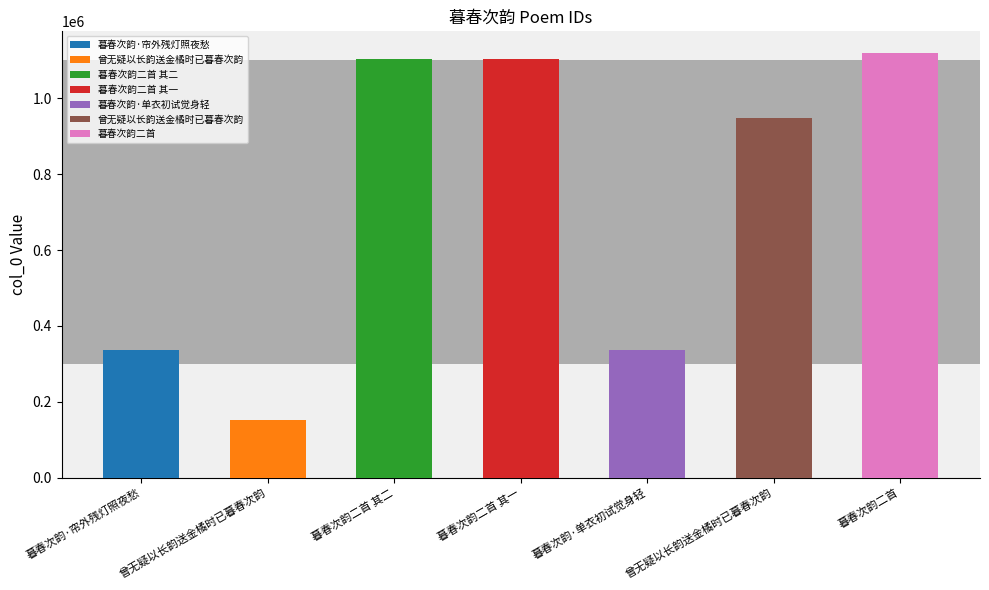

Are the bars horizontal?

No